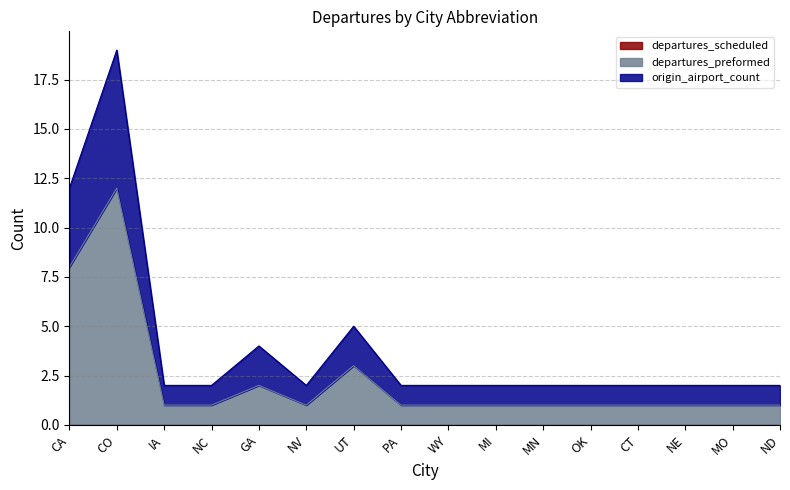

How many data points does each series have?

16